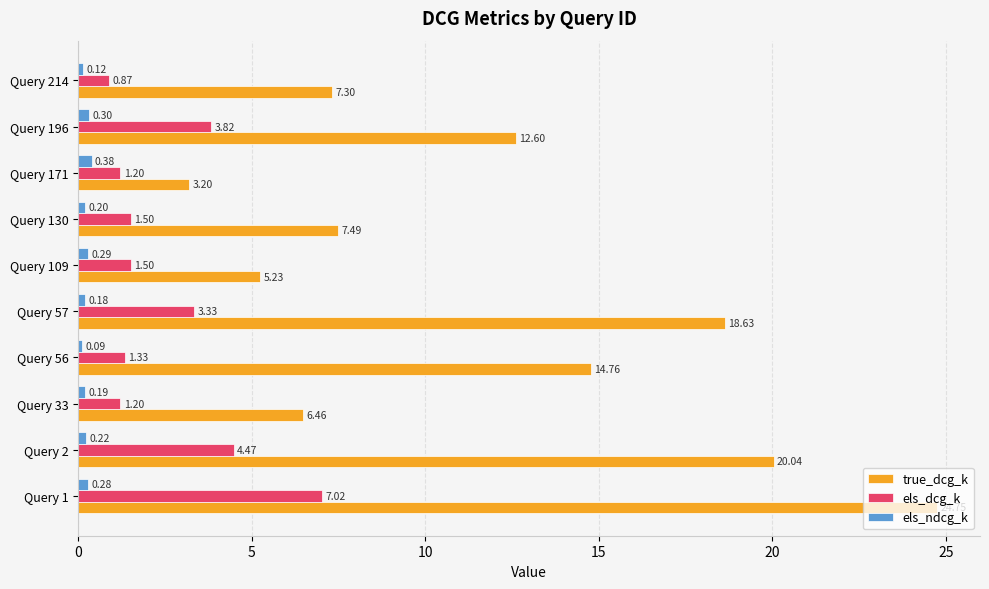

List the series in order of their overall mean, highest first.

true_dcg_k, els_dcg_k, els_ndcg_k